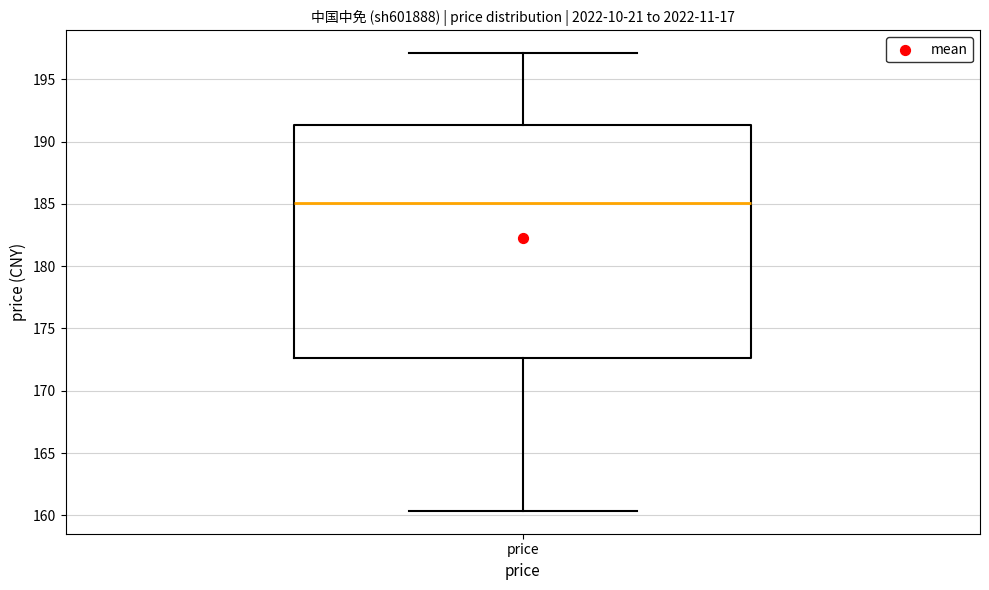

Transcribe this box plot: give where the median line is, the range the box spans, and where the two whiskers end, as read against the y-axis. The values are not printed on the chart, so give them approximately, as read against the axis.

median 185.0, box 172.5 to 191.5, whiskers 160.5 to 197.0